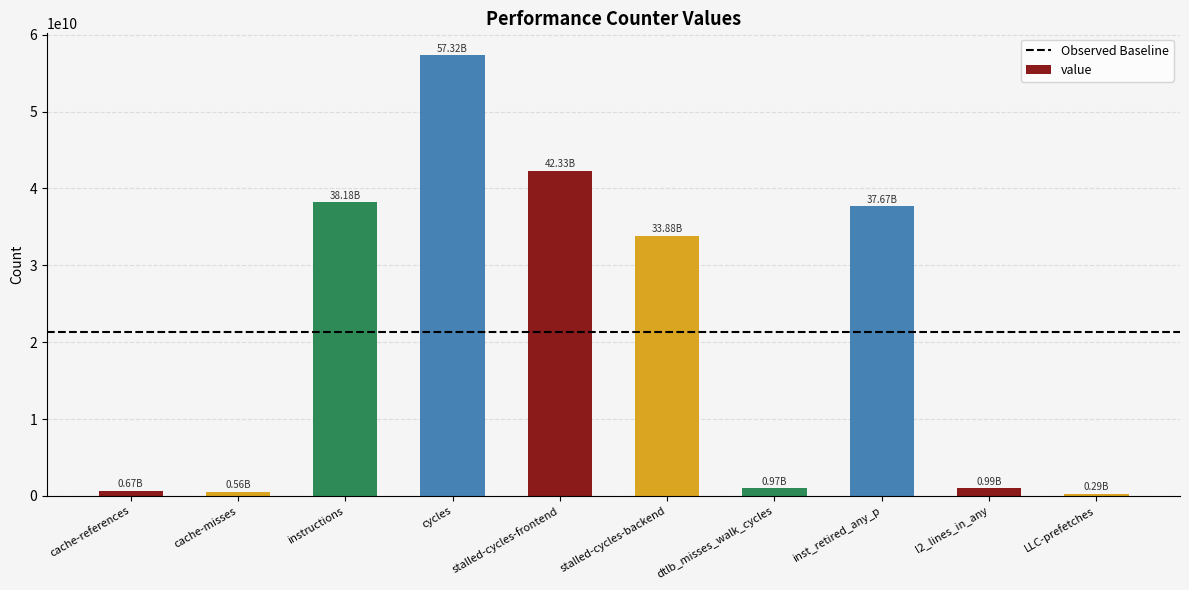

What is the difference between the maximum and minimum values?

57027124760